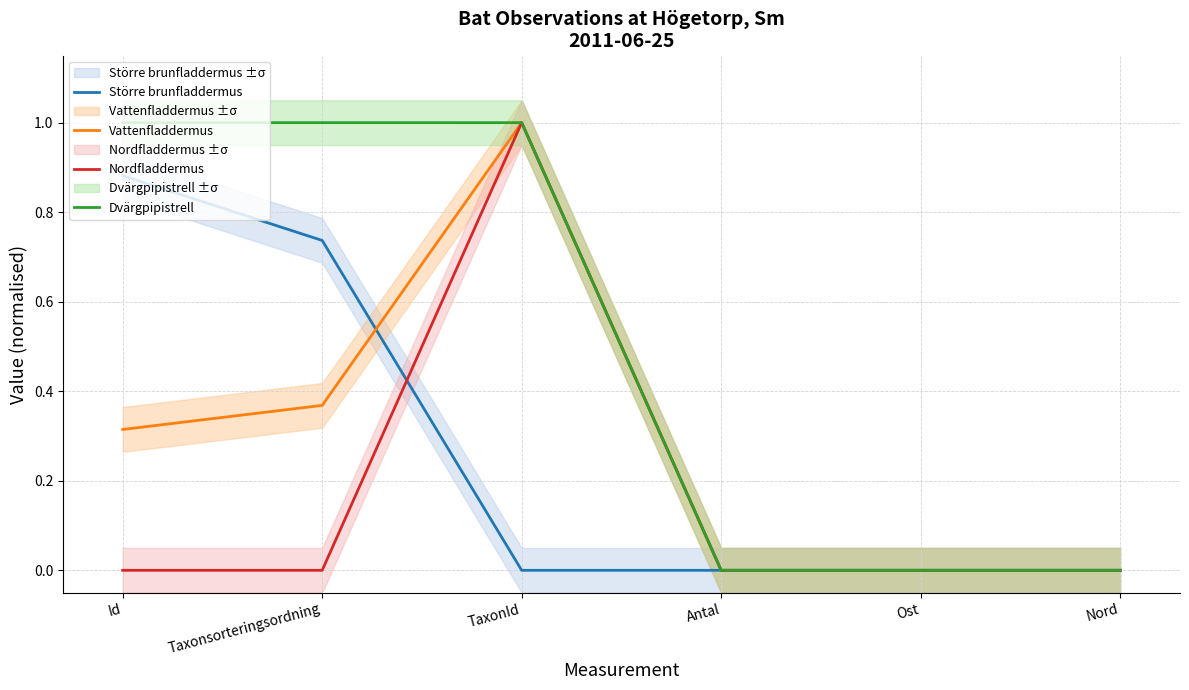

What position from the right is Ost?

2